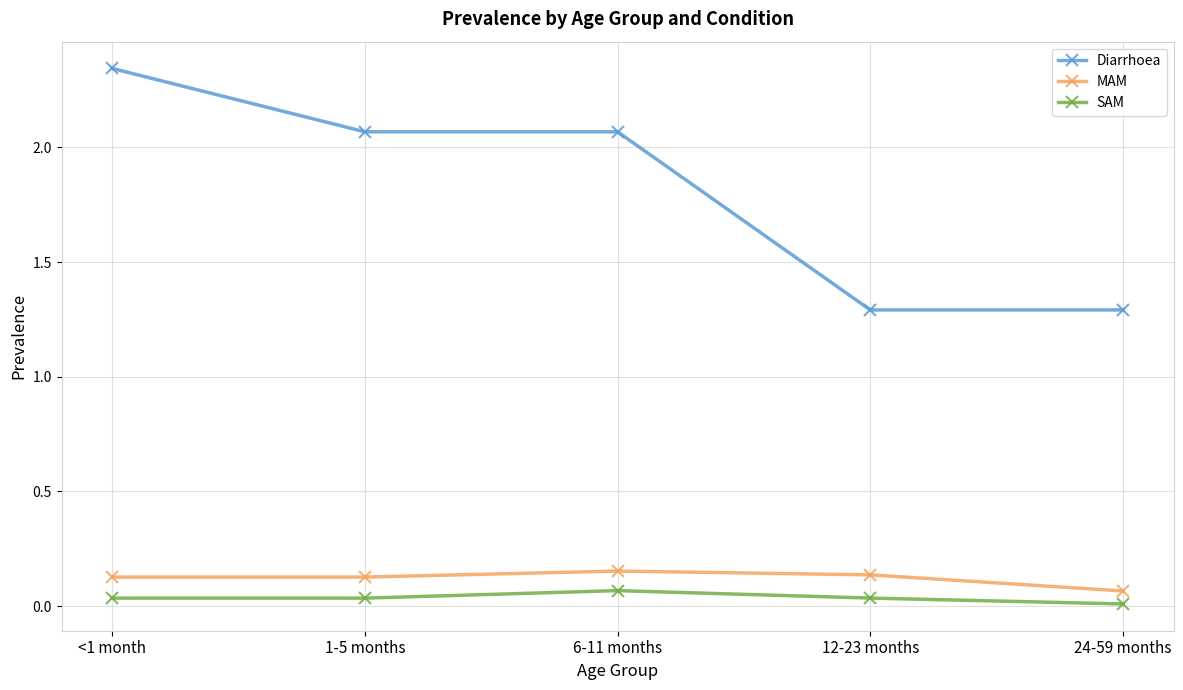

What is the label of the 1st point from the left?

<1 month